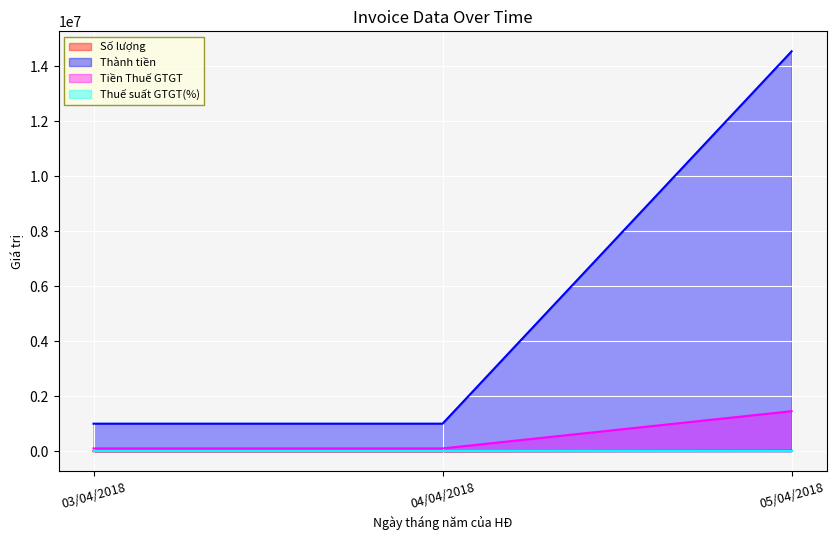

What is the spread (max minus min) of values at 04/04/2018?

999996